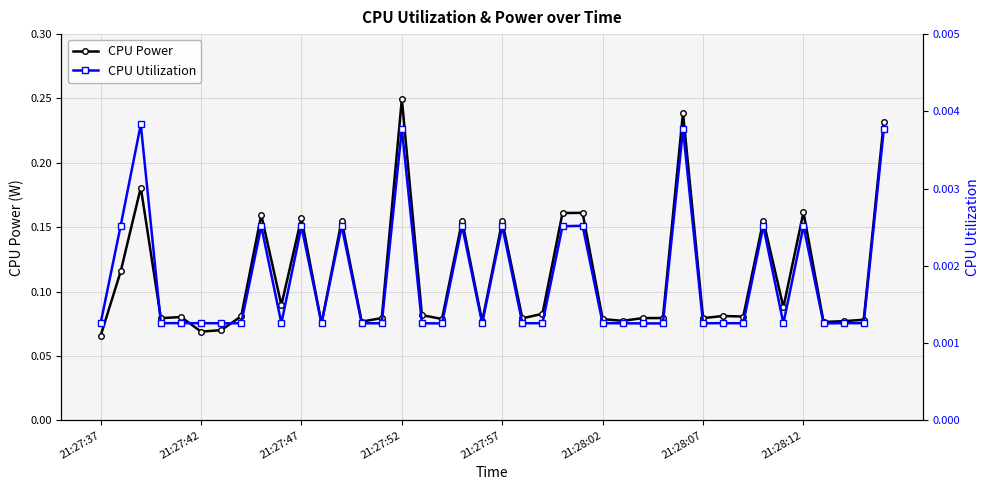

What is the highest value of the CPU Power series?

0.2